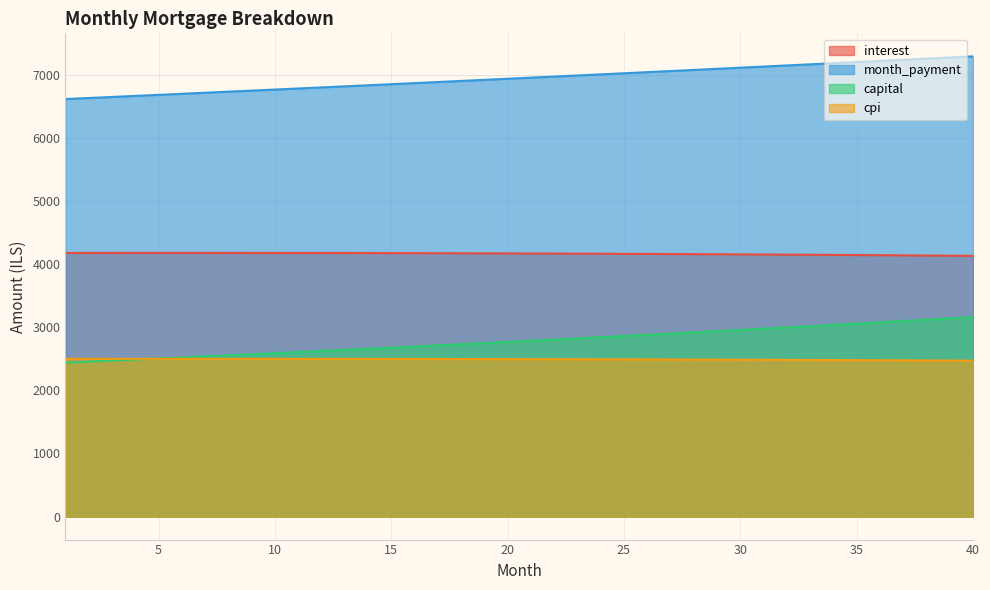

True or false: capital has a value of 4536.6 at 7.

False